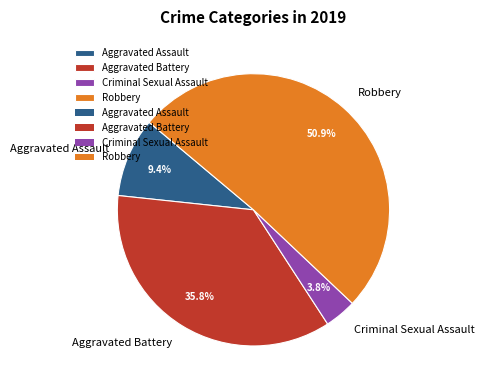

What percentage is NOT represented by Aggravated Assault?

90.6%